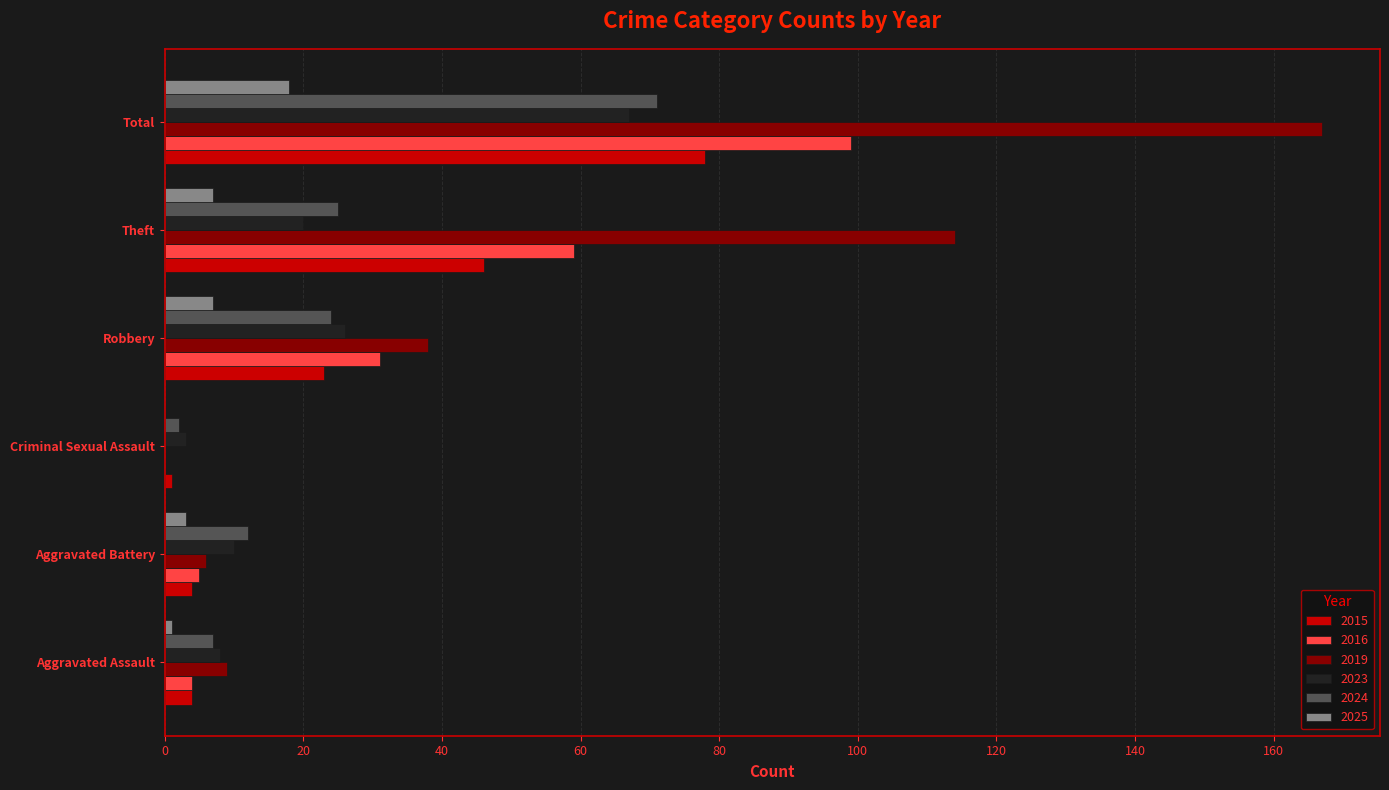

How many distinct data groups are displayed?

6